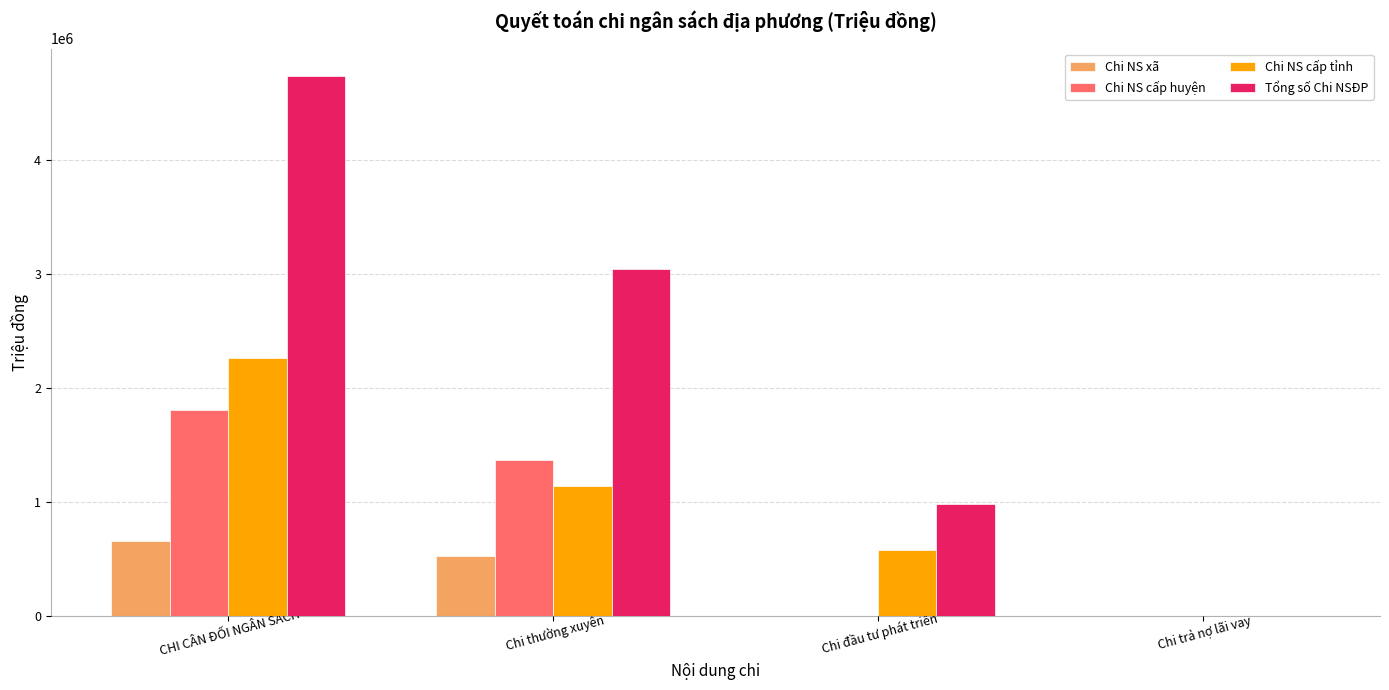

Count the number of data series in this chart.

4